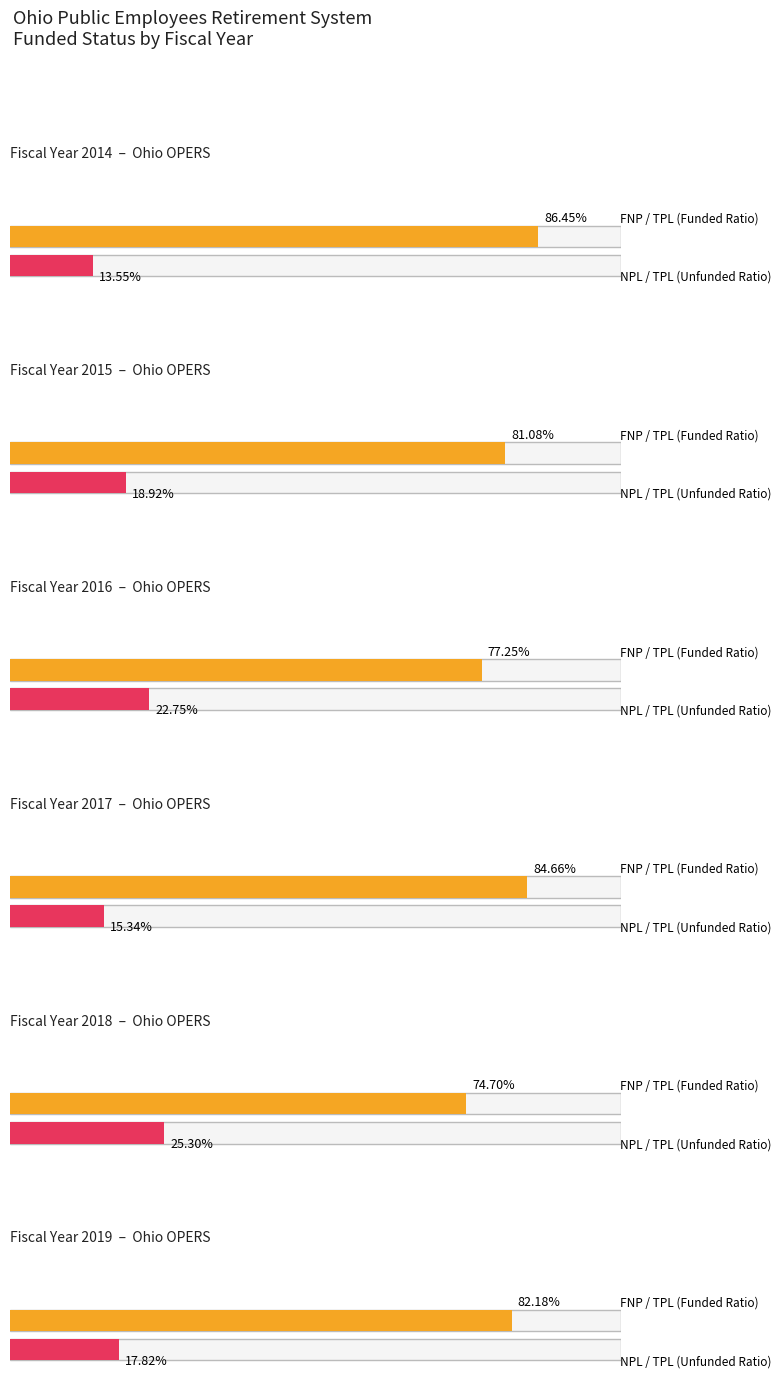

What is the sum of all Net Pension Liability values?

114931000000